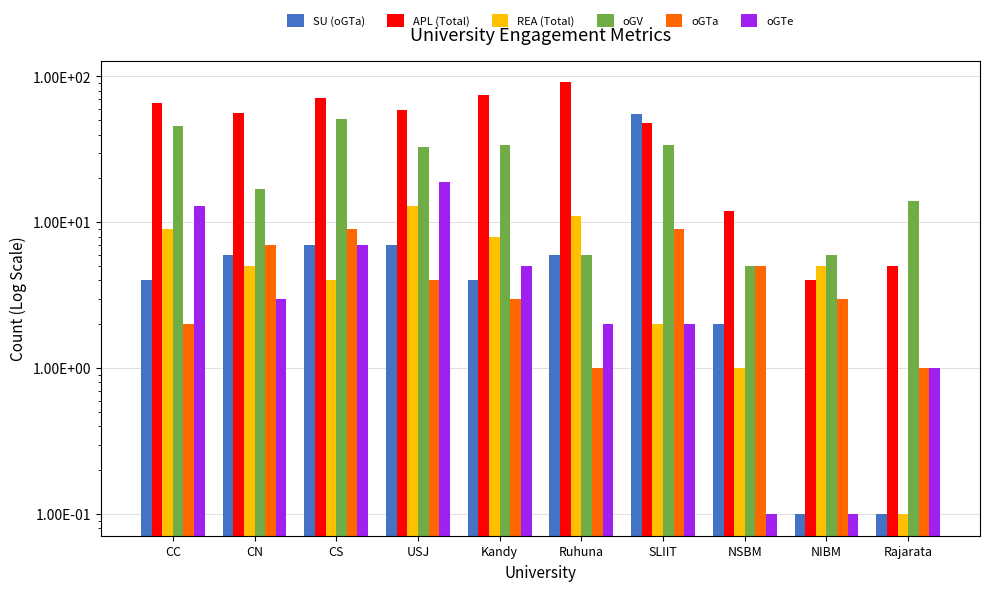

What is the value of the oGTe bar at the 6th from the left?

2.0